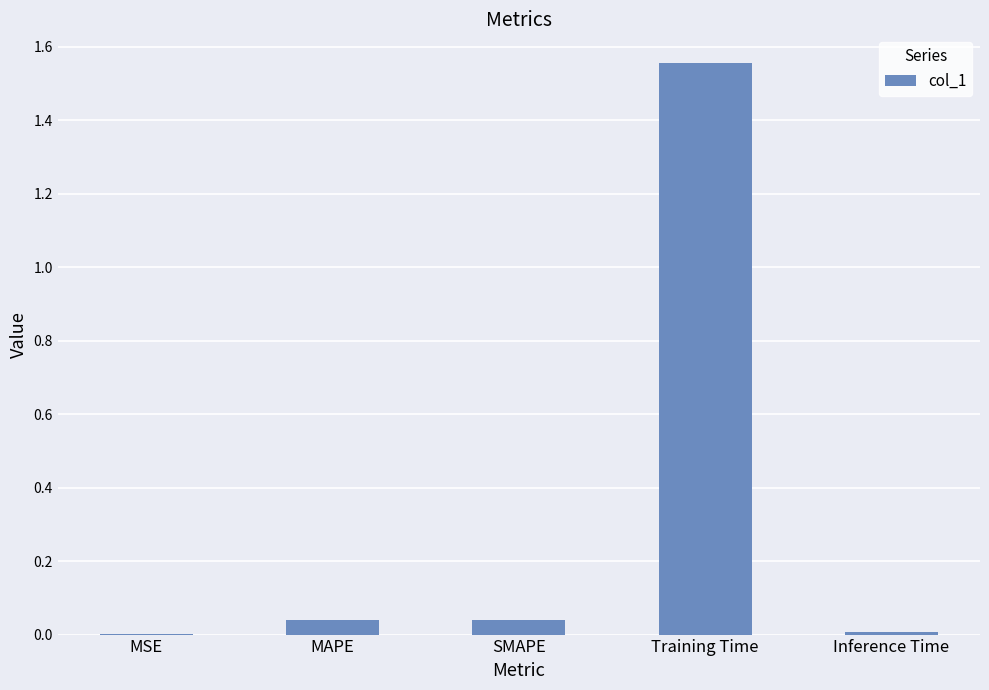

What is the average value?

0.3